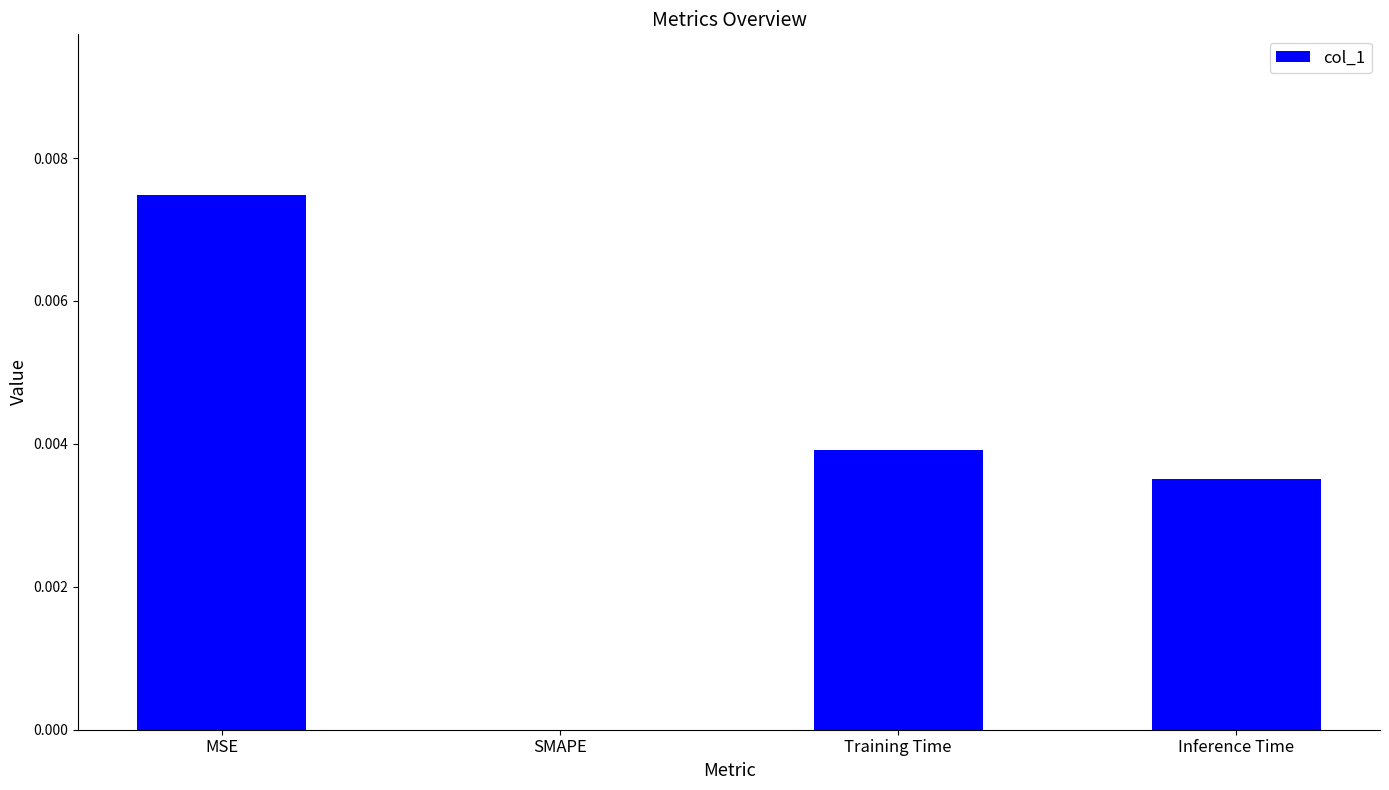

Which has a higher value, Inference Time or MSE?

MSE